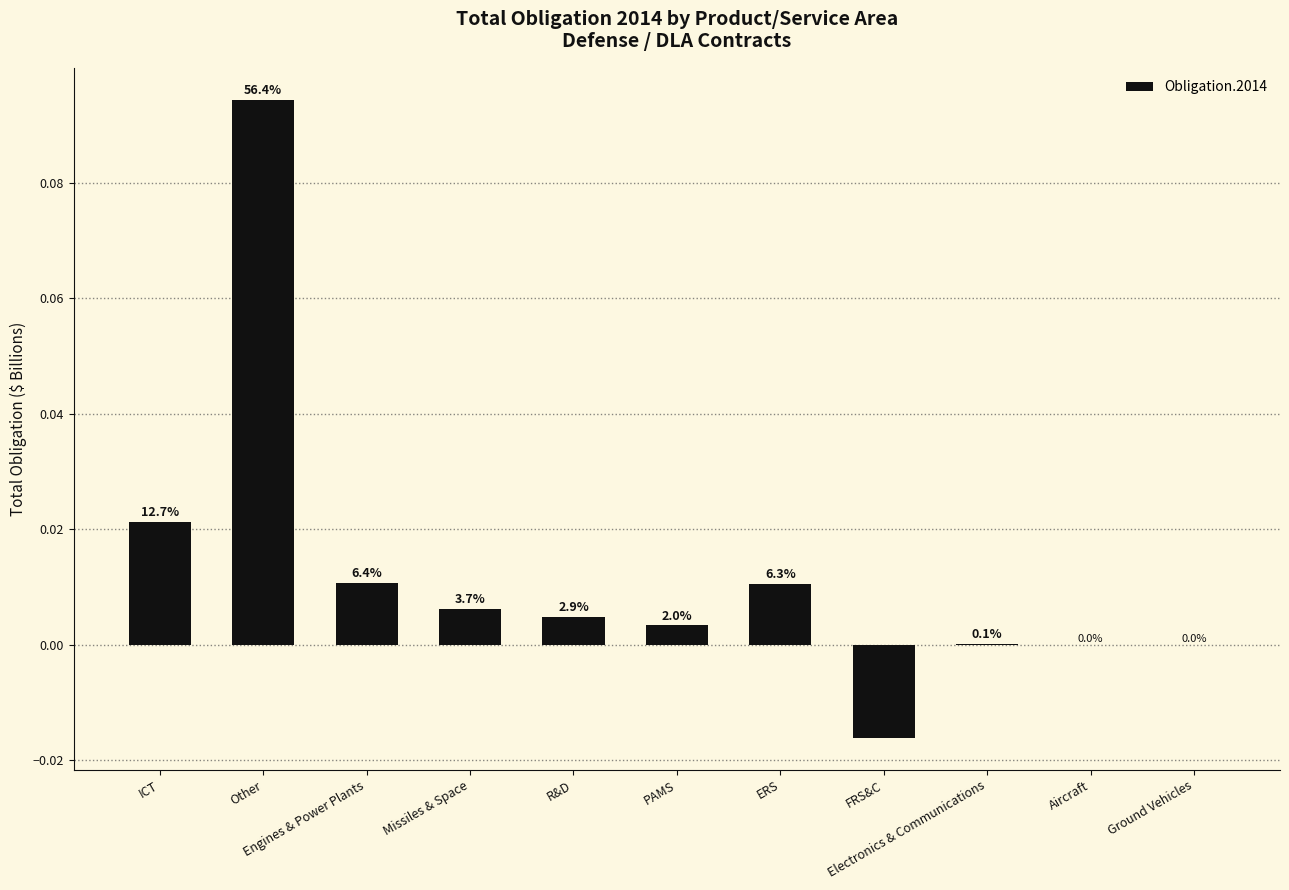

Between Missiles & Space and Other, which is larger?

Other